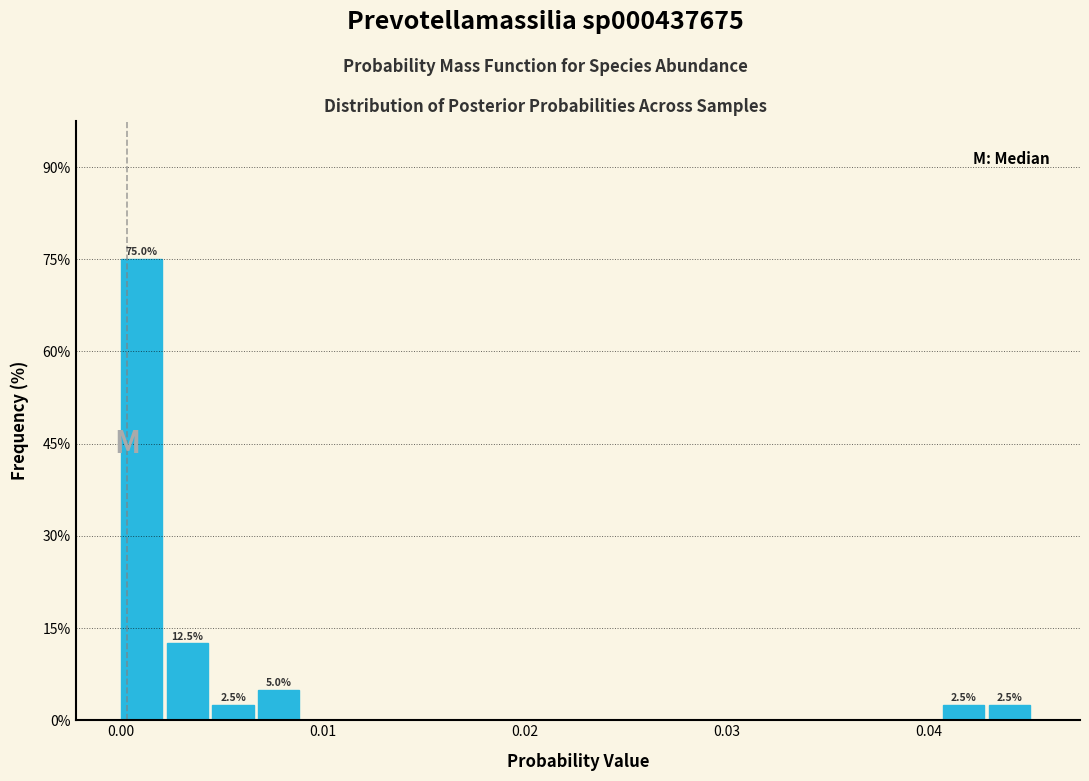

Read against the x-axis, roughly where is the centre of the tallest bar?

0.001